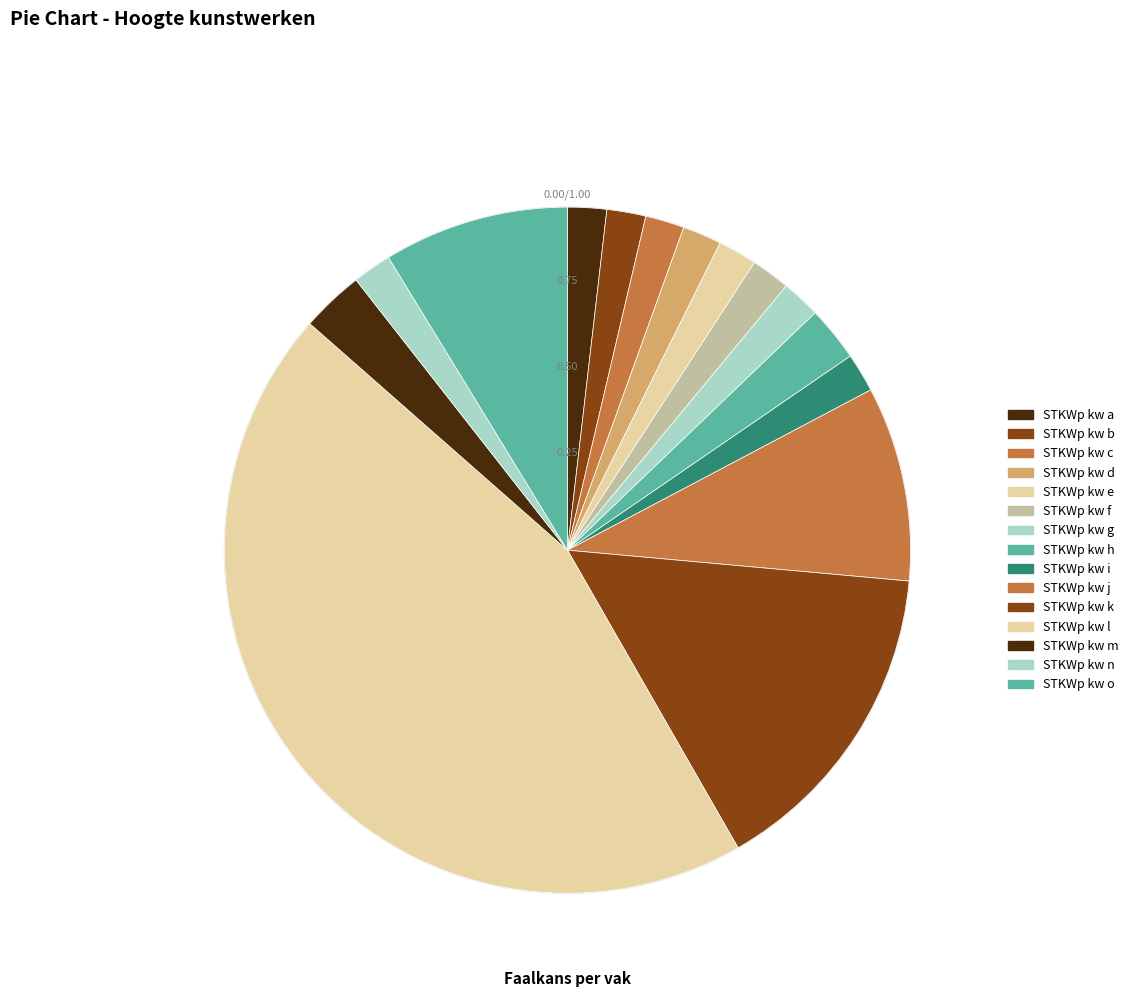

Is there any slice that represents more than half of the pie?

No